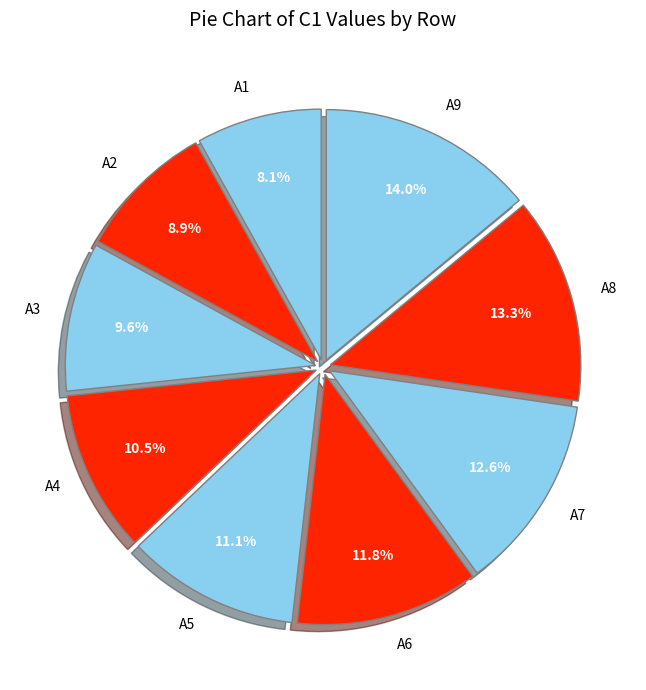

What percentage do A1 and A6 together represent?

19.9%